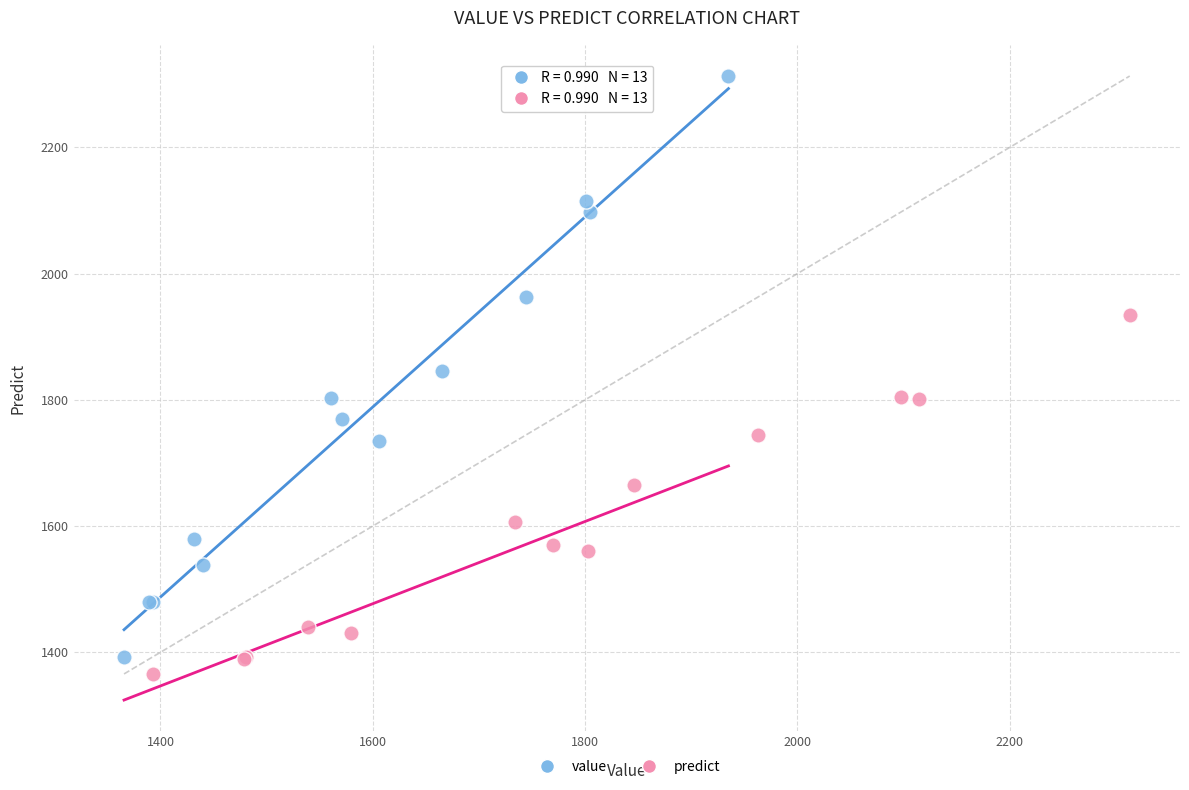

Which series has the largest Y range (max minus min)?

value